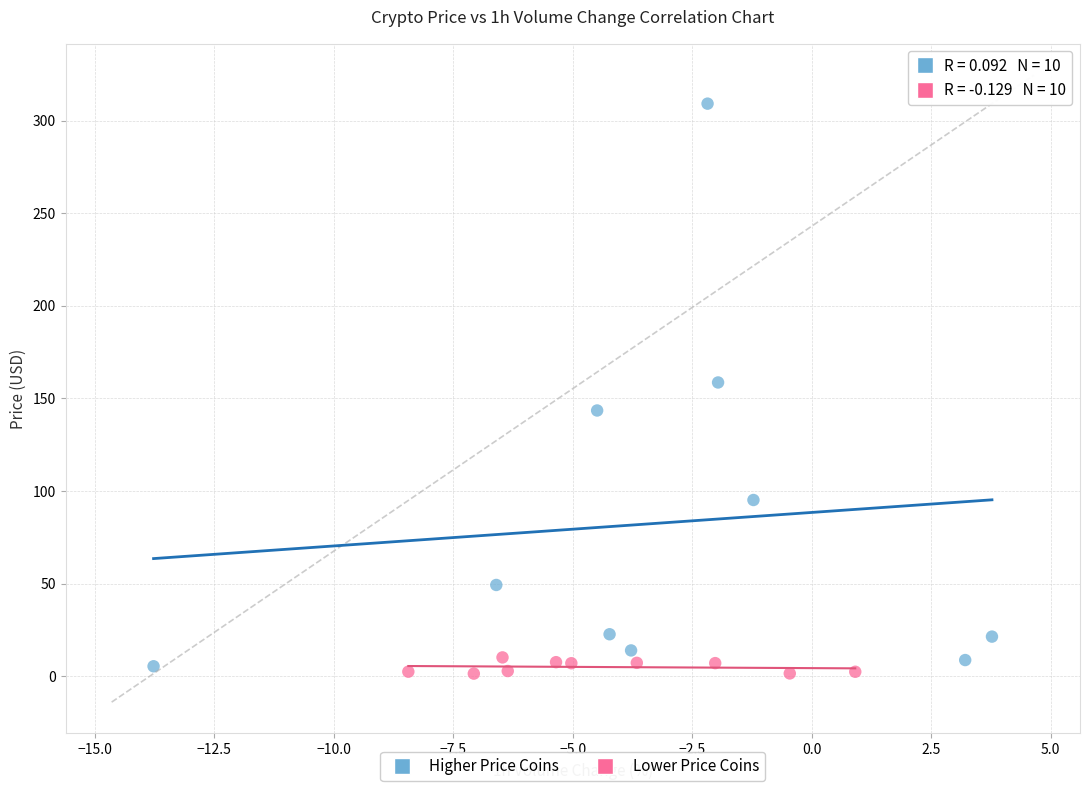

Which series contains the highest Y value?

Higher Price Coins